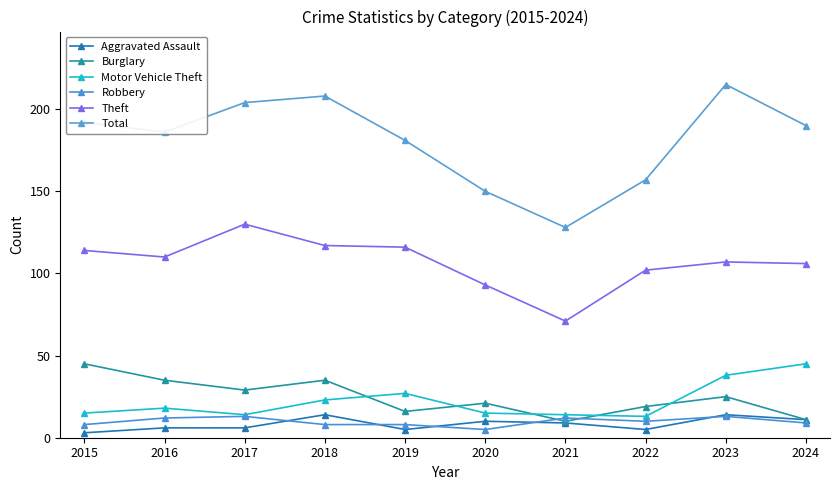

What is the greatest value displayed?

215